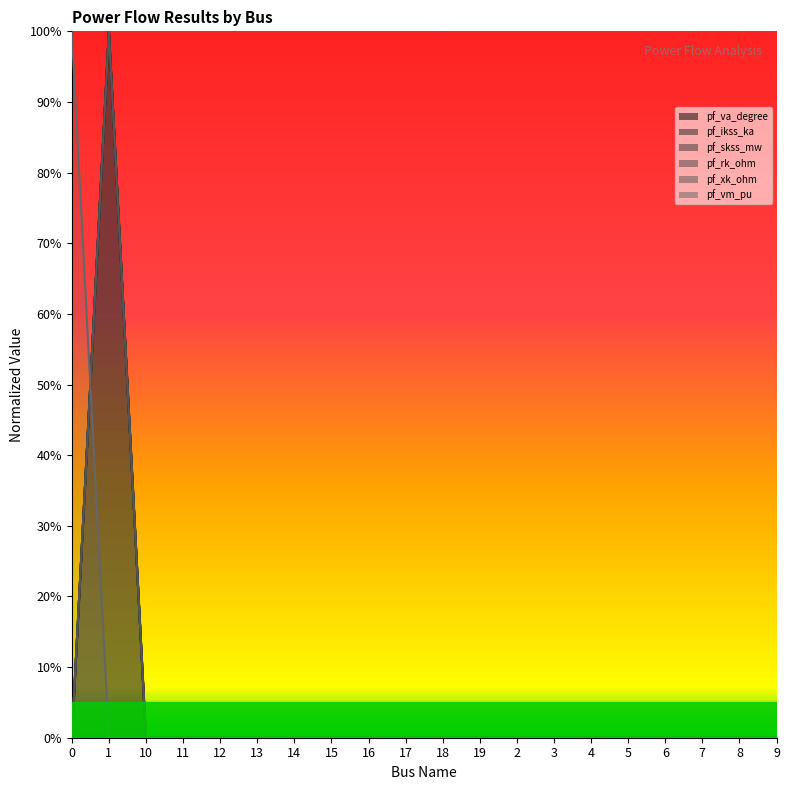

True or false: pf_rk_ohm and pf_va_degree cross at least once.

False